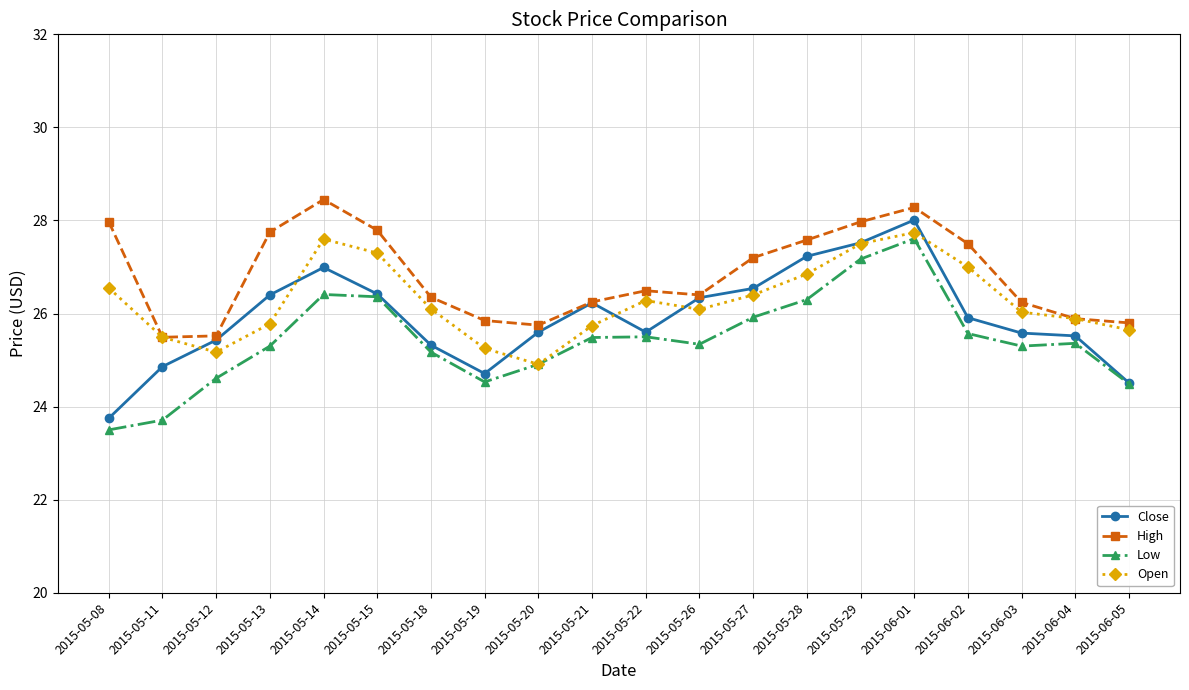

What are all the series names shown in the legend?

Close, High, Low, Open